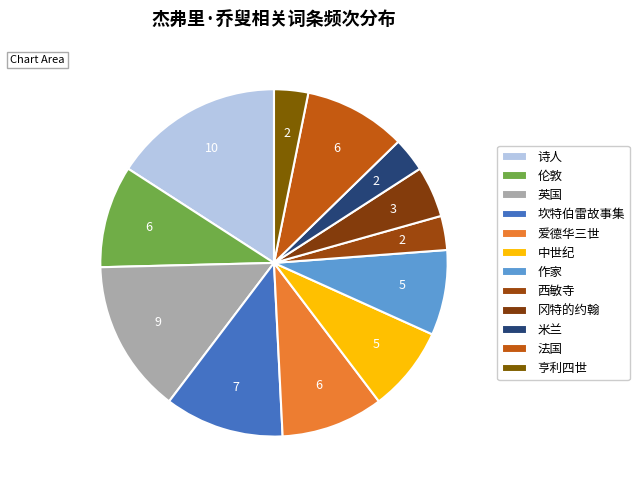

To the nearest percent, what is the difference between the 亨利四世 and 中世纪 slice percentages?

5%